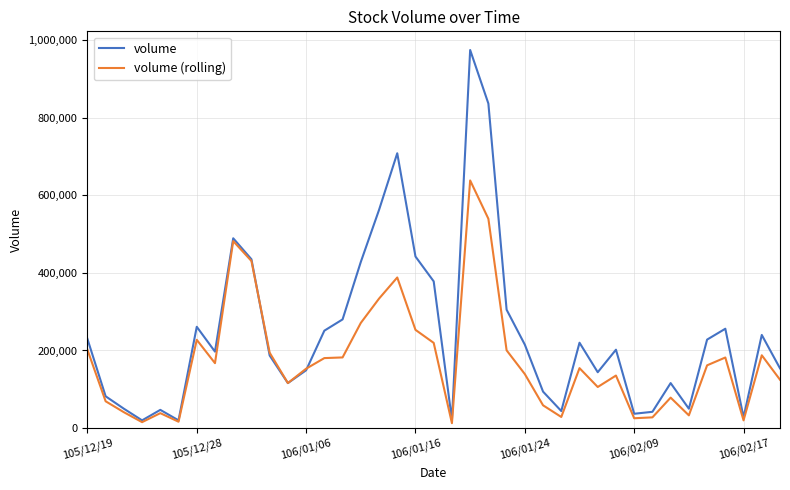

What is the highest value of the volume (rolling) series?

637970